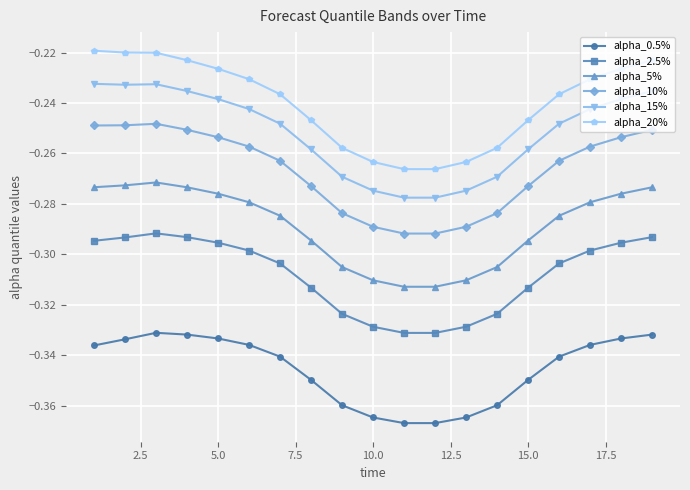

Count the number of categories in the chart.

19